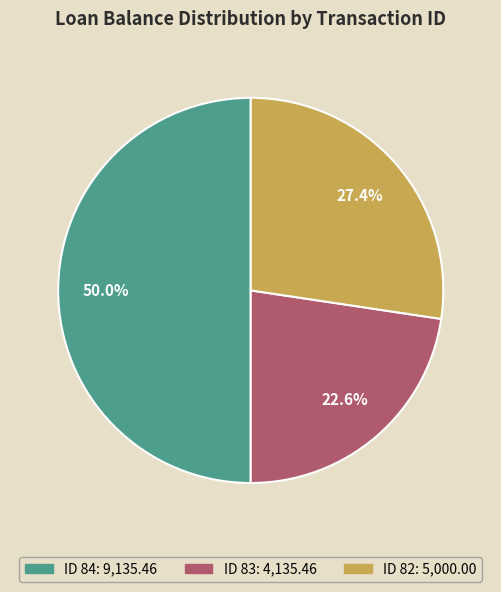

To the nearest percent, what is the average slice percentage?

33%